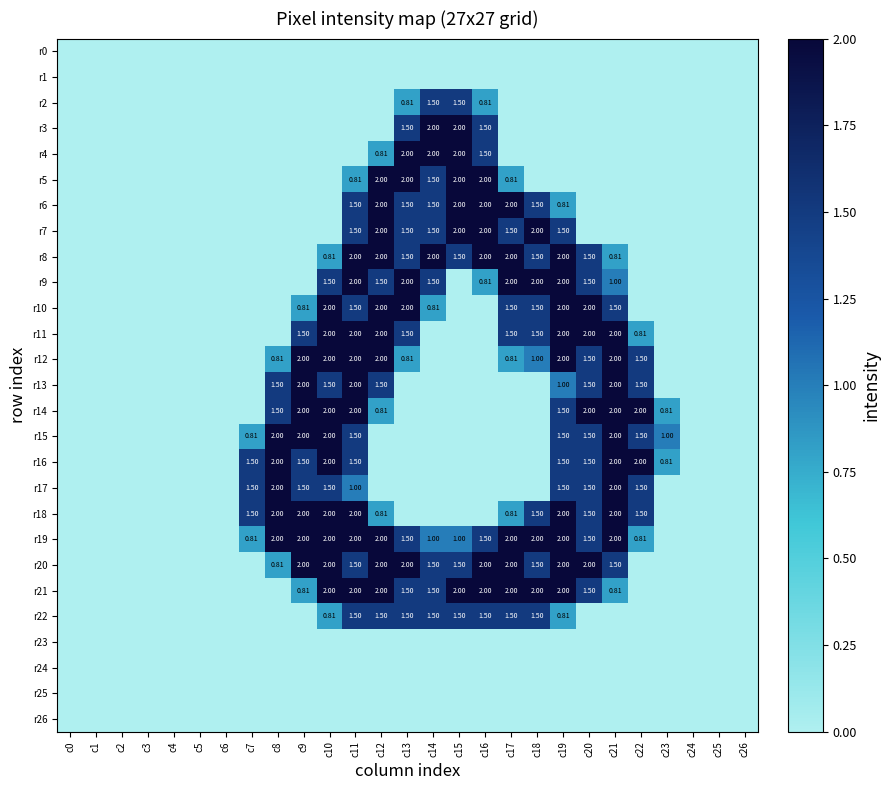

What is the difference between the maximum and minimum values in the r15 series?

2.0